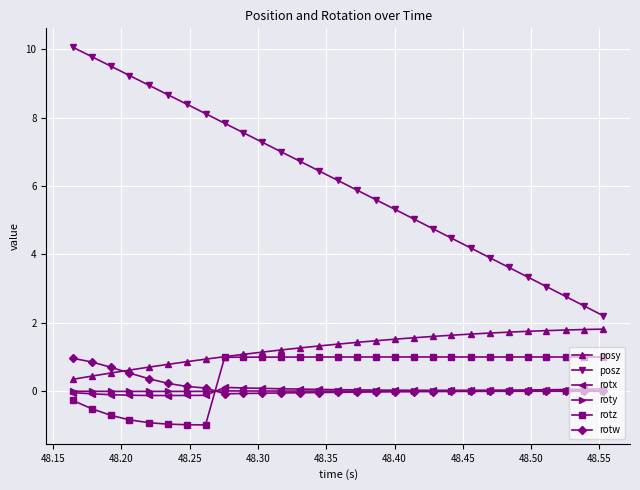

What is the maximum value shown in the chart?

10.1